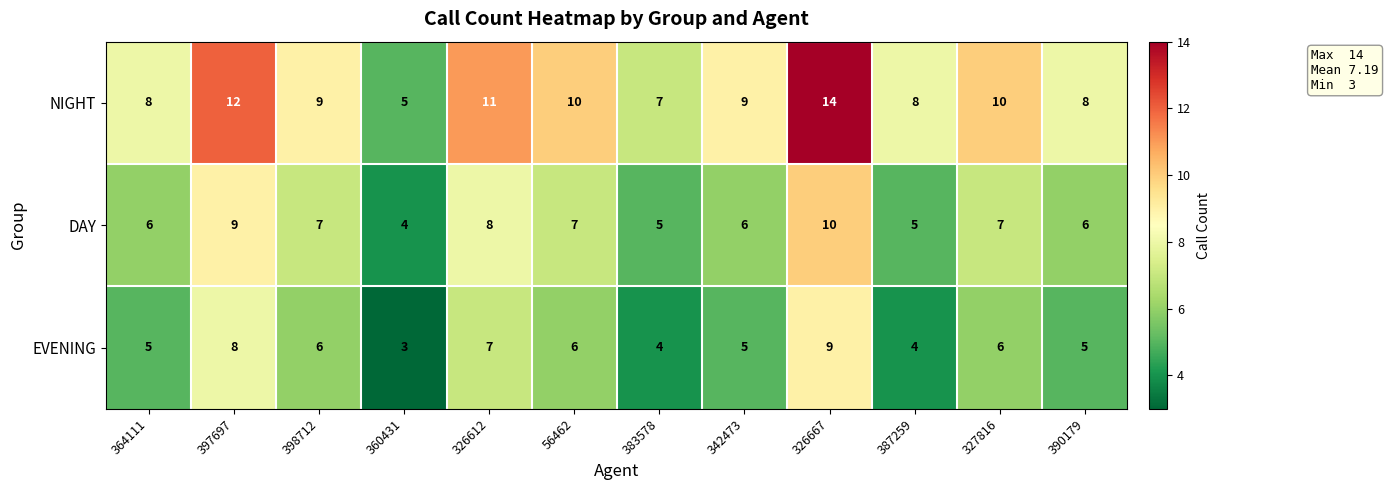

How many DAY values are between 6 and 8?

7